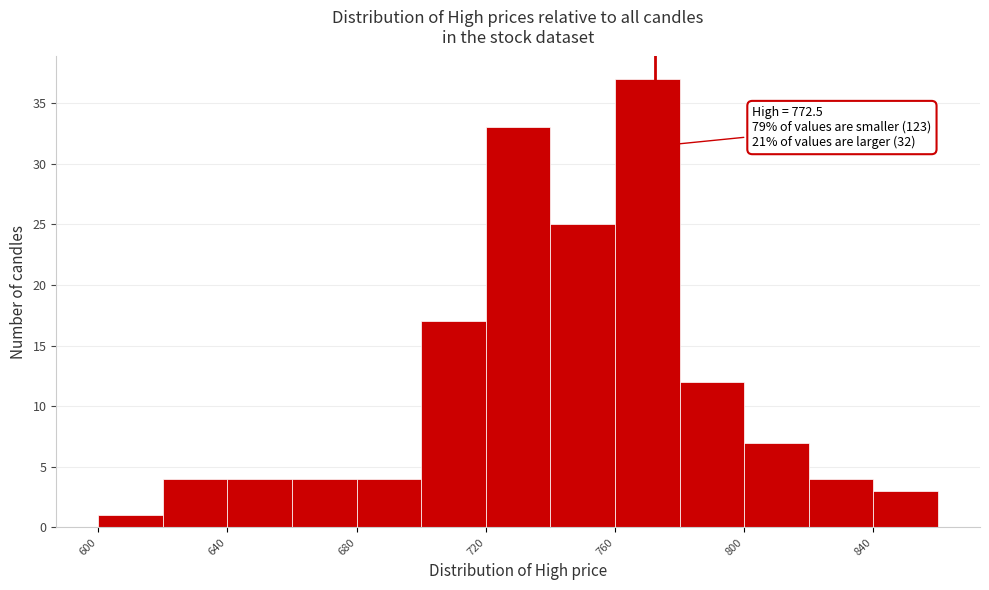

Over which range of the x-axis is the bar tallest?

760 to 780